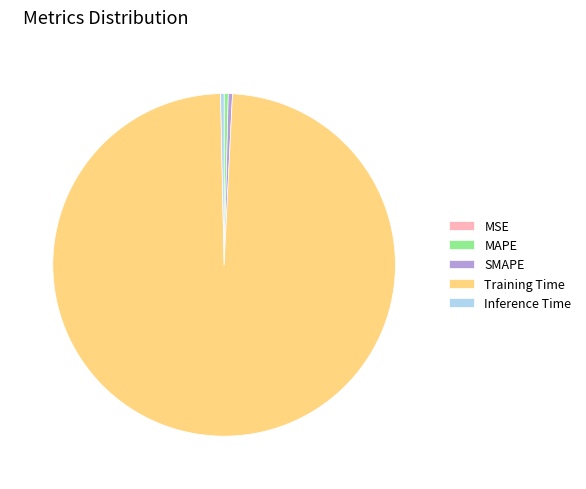

Which has a higher value, SMAPE or Training Time?

Training Time